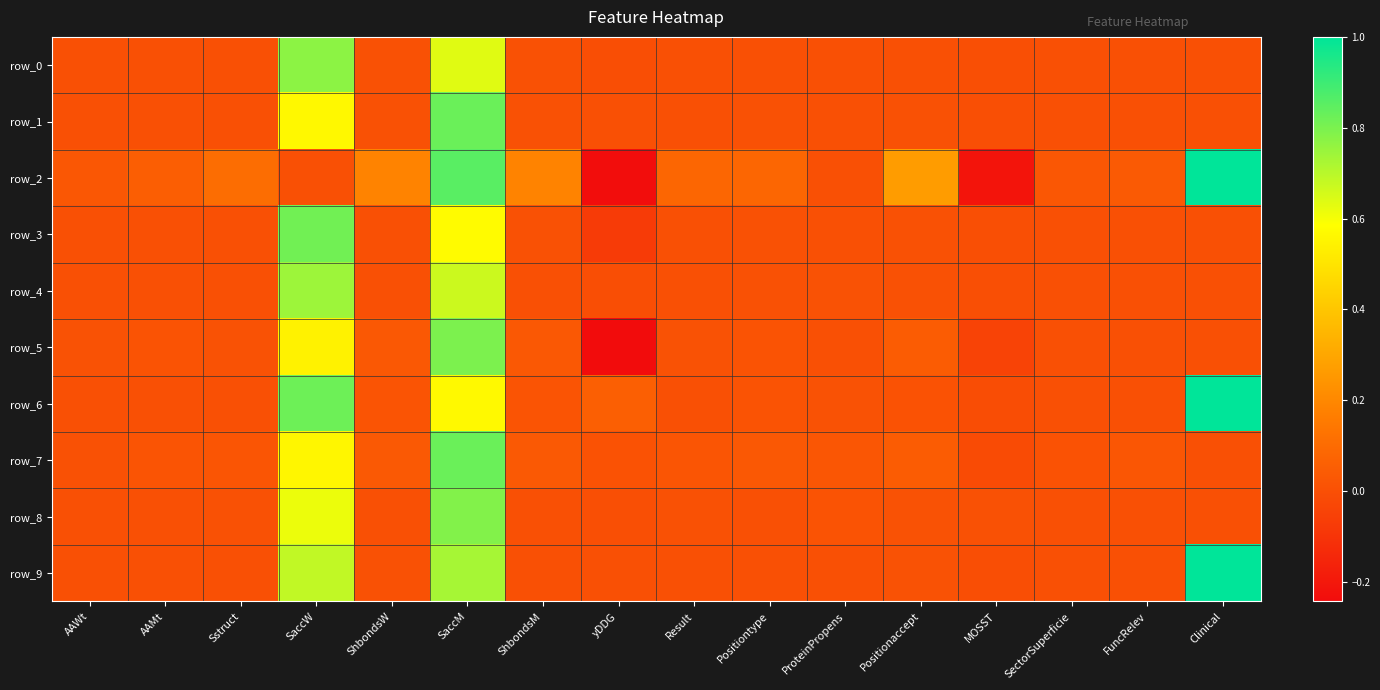

List the labels in order of row_9 value, largest first.

Clinical, SaccM, SaccW, Positionaccept, ShbondsW, Result, Positiontype, SectorSuperficie, FuncRelev, AAWt, AAMt, Sstruct, ShbondsM, yDDG, ProteinPropens, MOSST